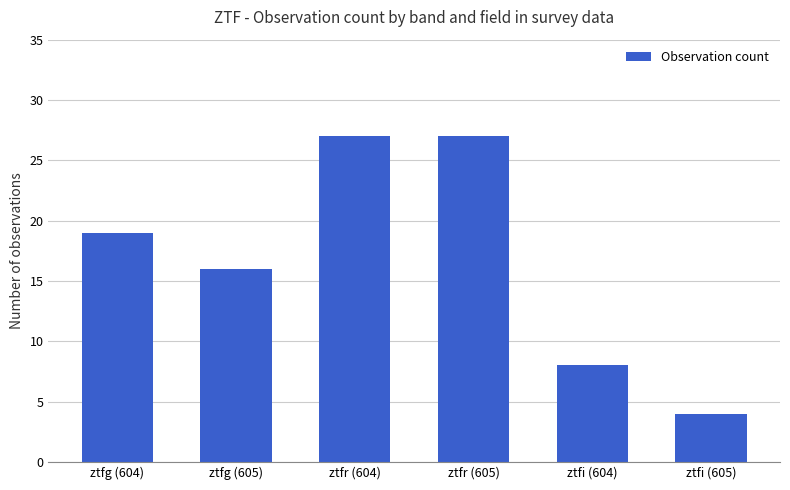

Where is the data nearest to the value 15?

ztfg (605)